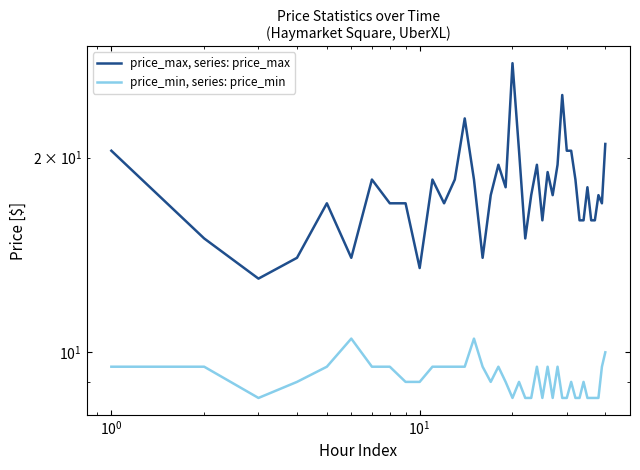

Rank the series by their average value, from highest to lowest.

price_max, series: price_max, price_min, series: price_min